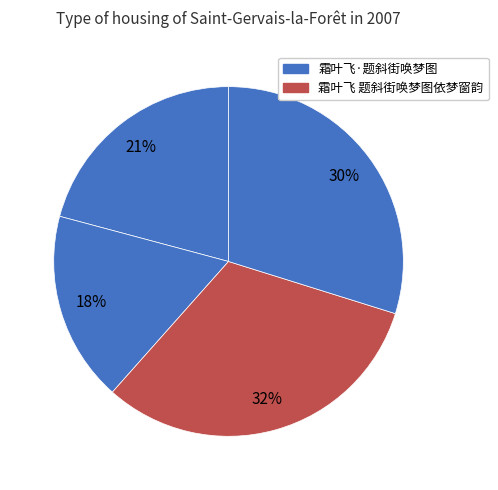

Count the number of slices in the pie.

4